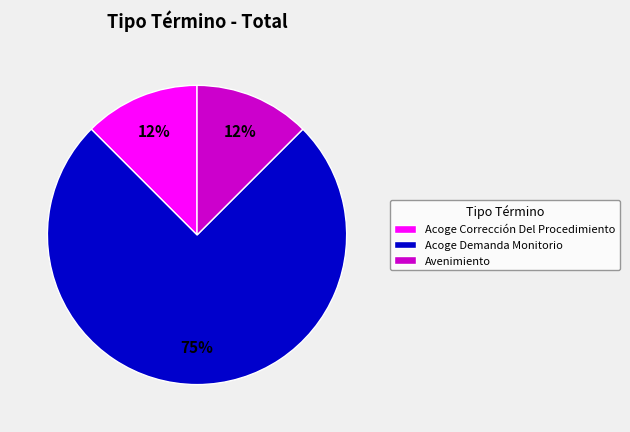

Combined, do Avenimiento and Acoge Demanda Monitorio account for over 50%?

Yes